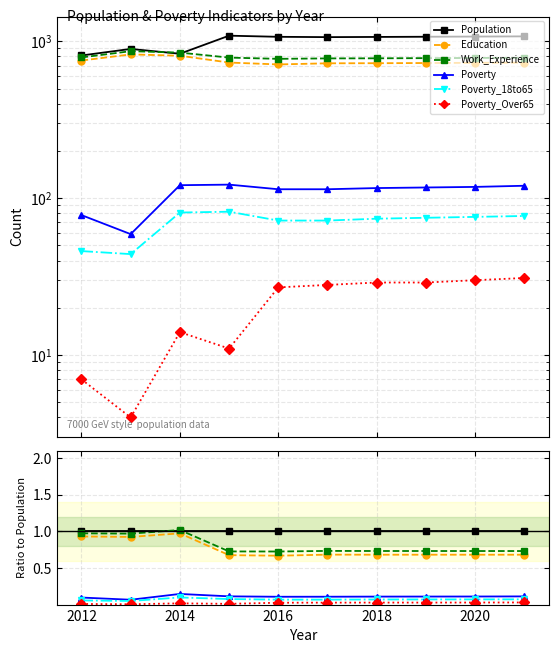

Which series has the largest total across all categories?

Population